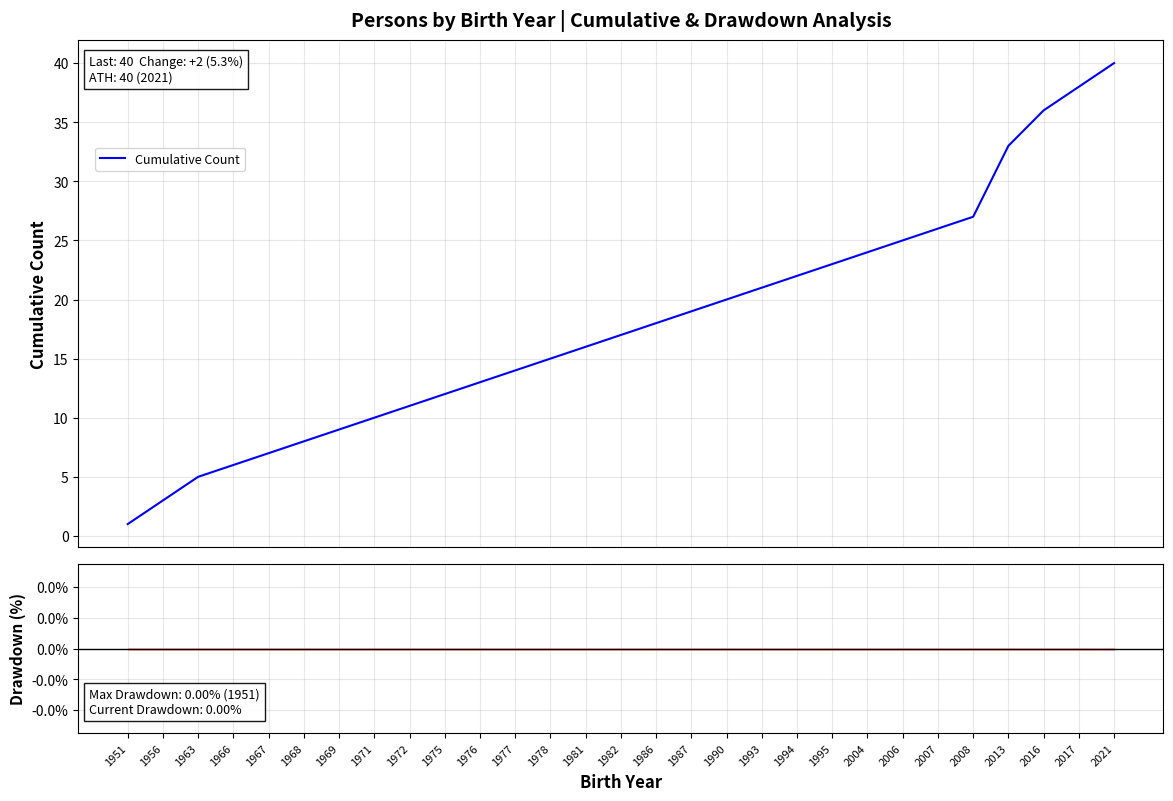

How many data points does each series have?

29